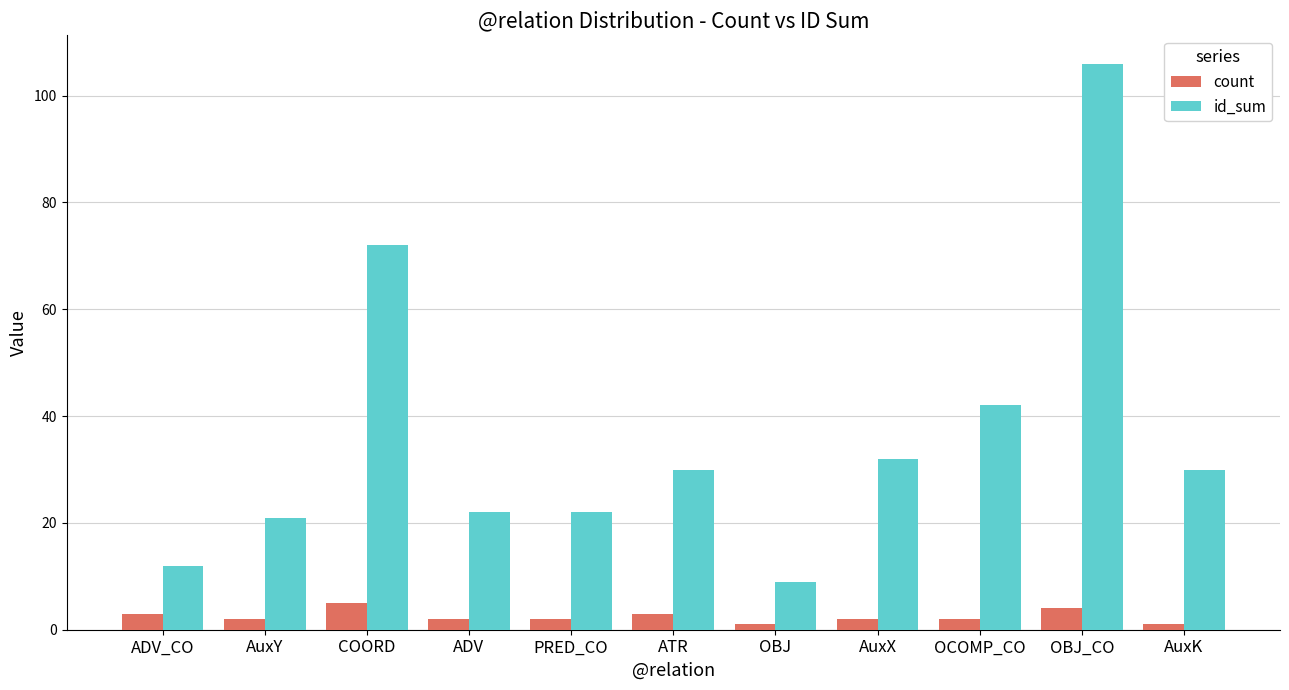

The value of id_sum at AuxX is 32. True or false?

True